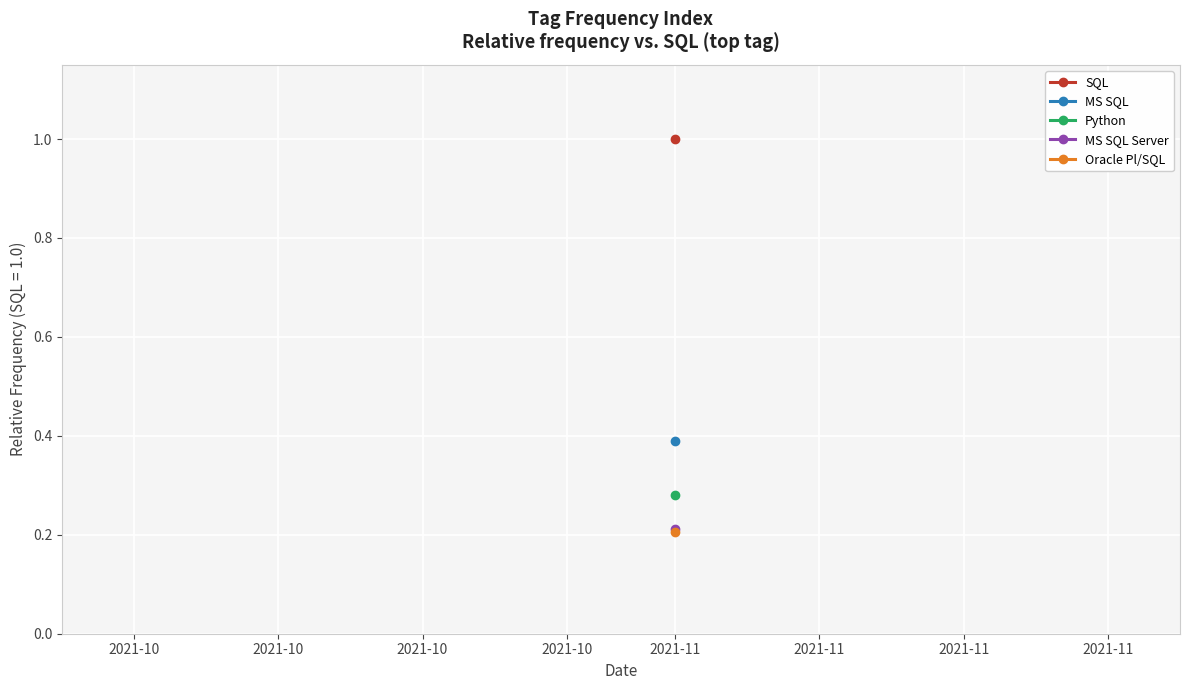

Which series has the largest total across all categories?

SQL